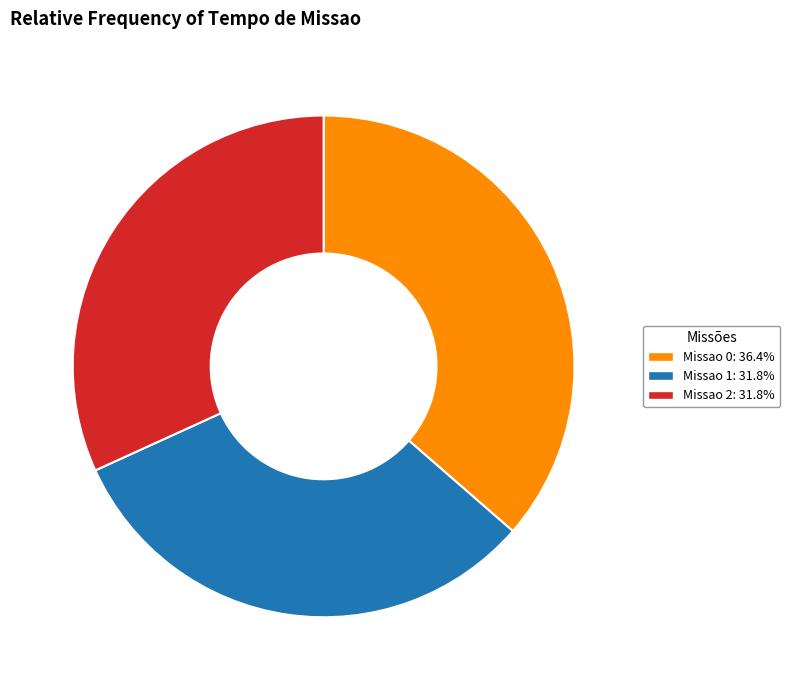

Is the sum of Missao 0 and Missao 1 greater than half?

Yes